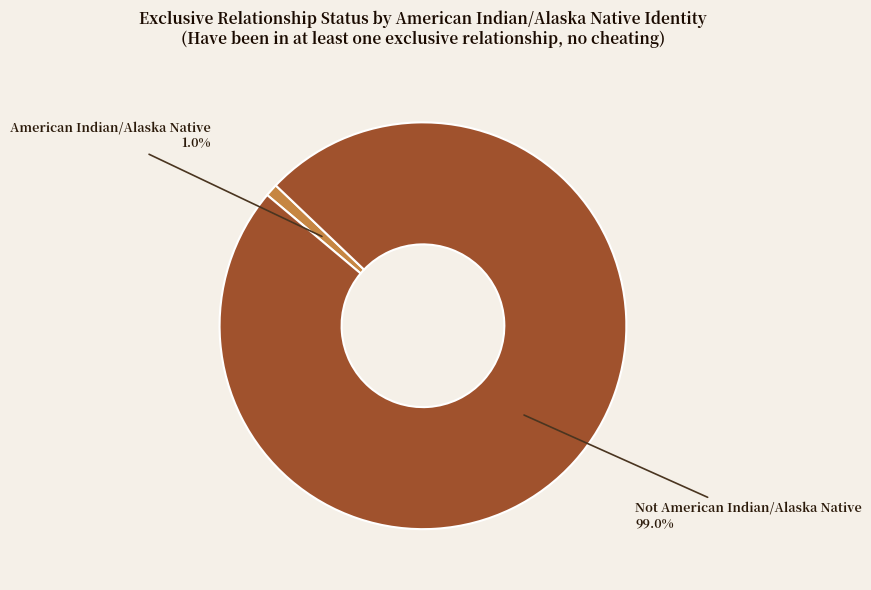

Count the number of slices in the pie.

2